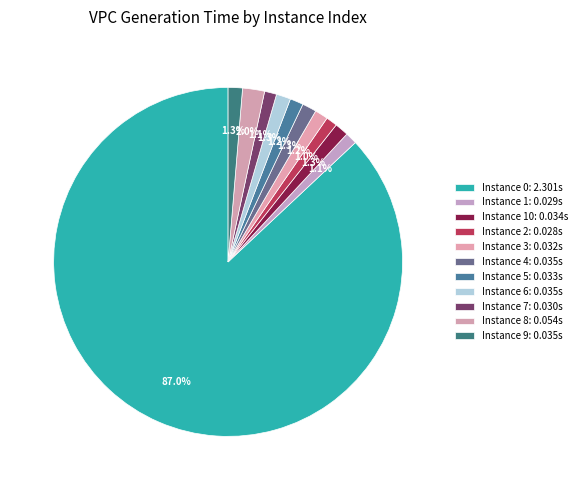

How many segments does this pie chart have?

11